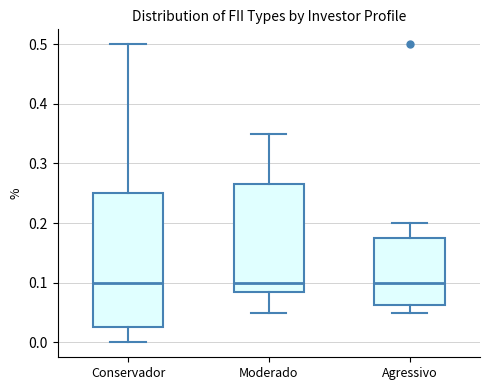

Reading left to right, transcribe this box plot: for each box, give where its median line is, the range the box spans, and where its two whiskers end, as read against the y-axis. The values are not printed on the chart, so give them approximately, as read against the axis.

Conservador: median 0.10, box 0.03 to 0.25, whiskers 0.00 to 0.50
Moderado: median 0.10, box 0.09 to 0.27, whiskers 0.05 to 0.35
Agressivo: median 0.10, box 0.06 to 0.18, whiskers 0.05 to 0.20